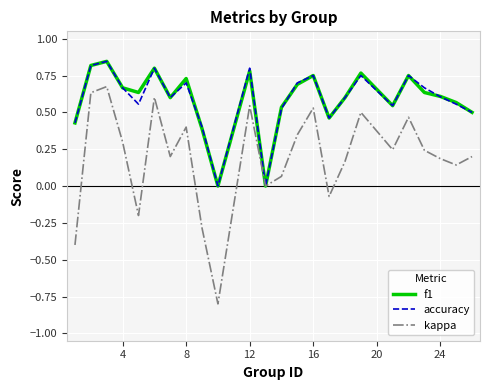

What is the lowest value of the kappa series?

-0.8